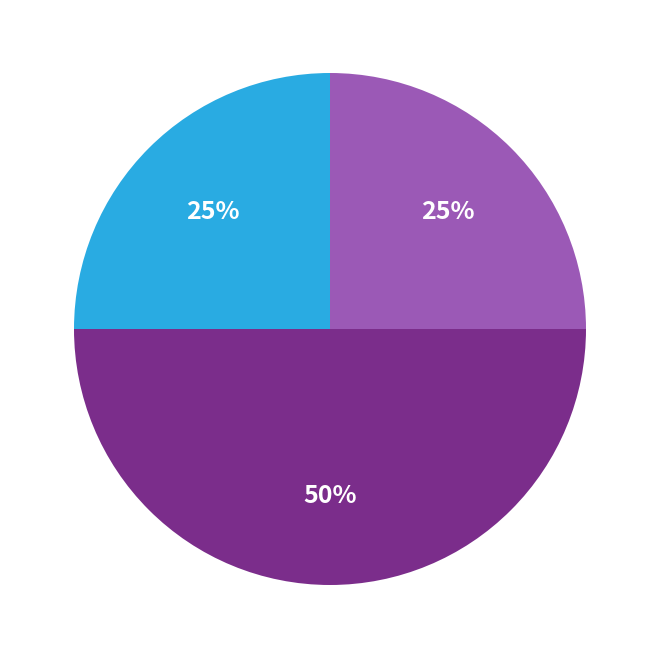

To the nearest percent, what is the average slice percentage?

33%